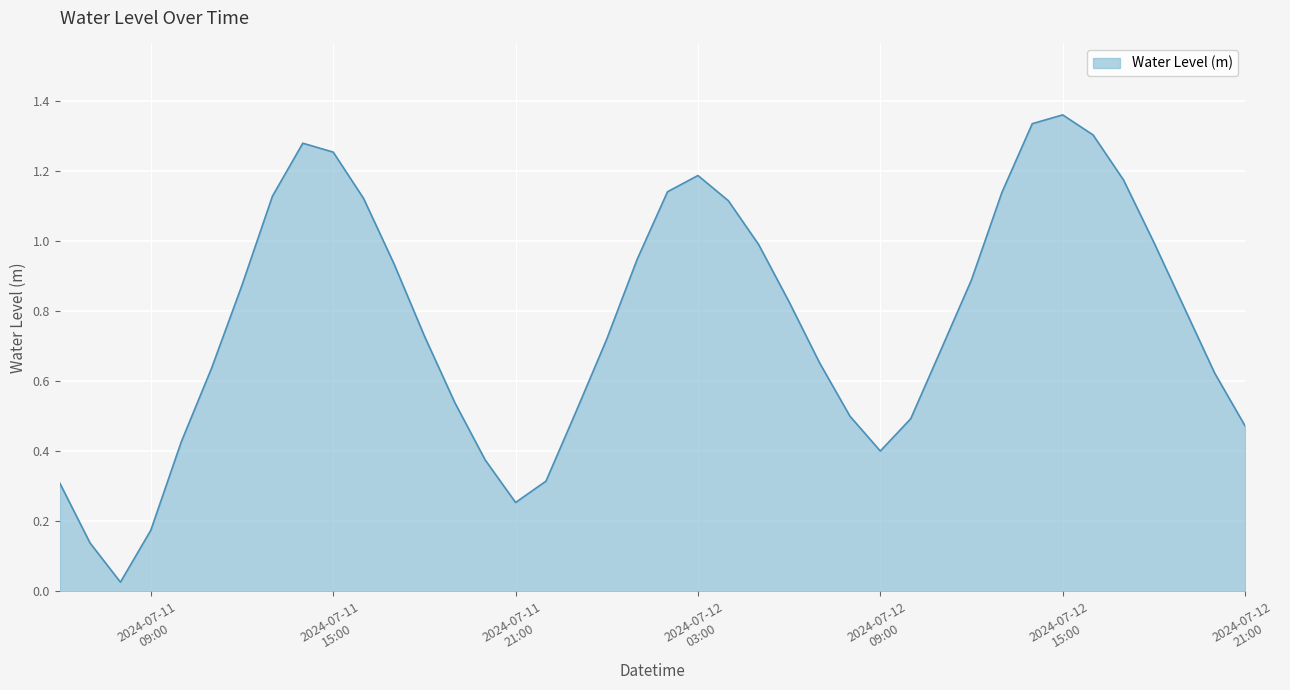

How many lines are shown in the chart?

1